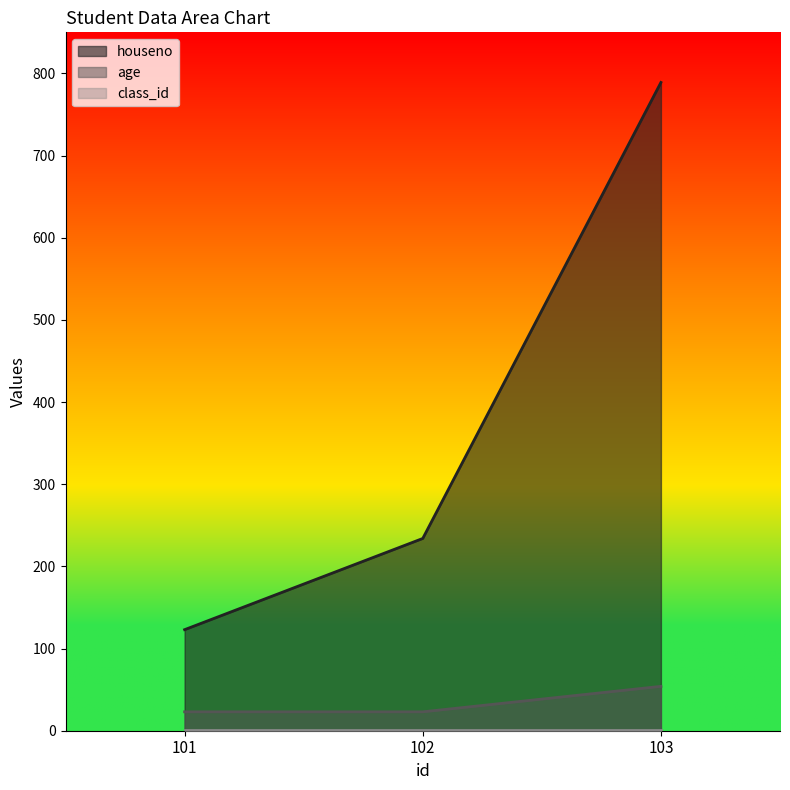

How many data points in houseno are above 234?

1